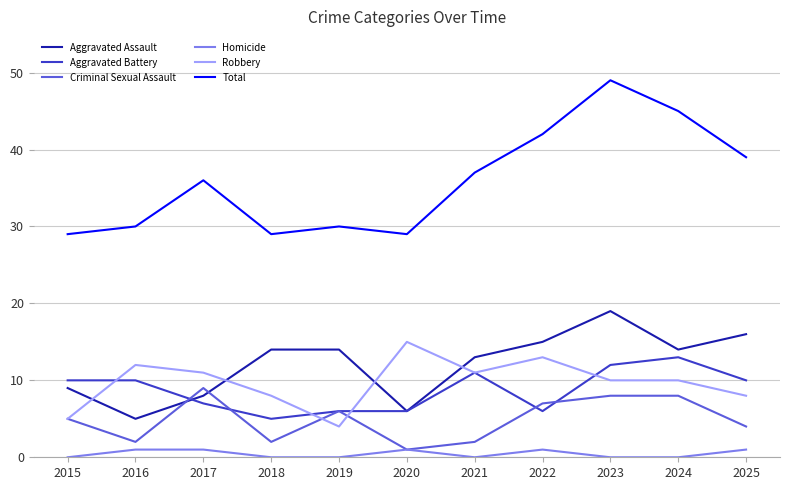

What is the sum of the Total values at 2016 and 2020?

59